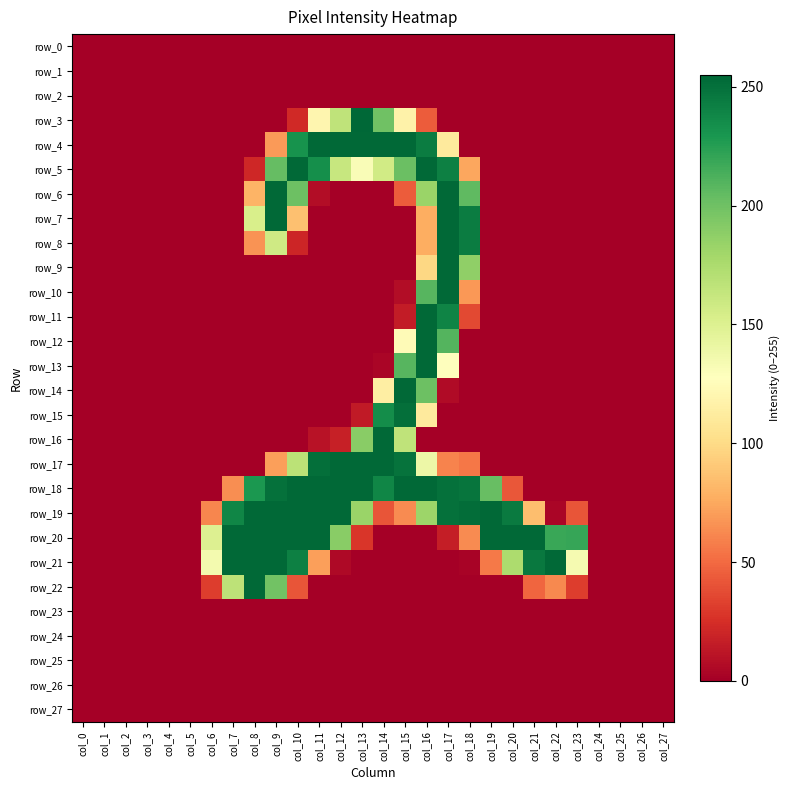

Count the number of data series in this chart.

28